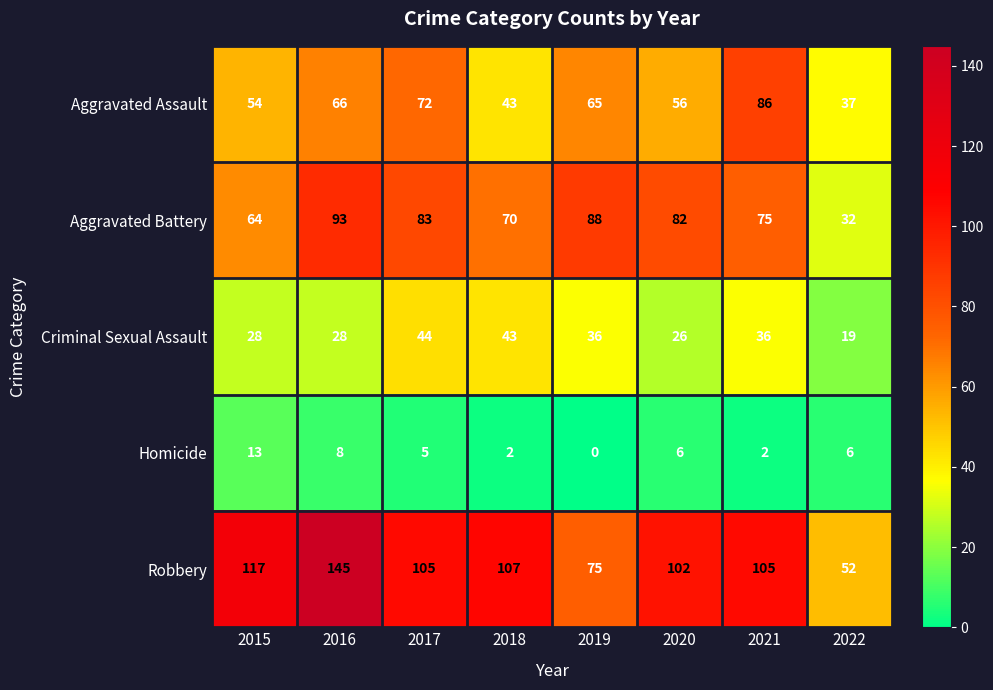

Rank the series at 2020 from lowest to highest value.

Homicide, Criminal Sexual Assault, Aggravated Assault, Aggravated Battery, Robbery